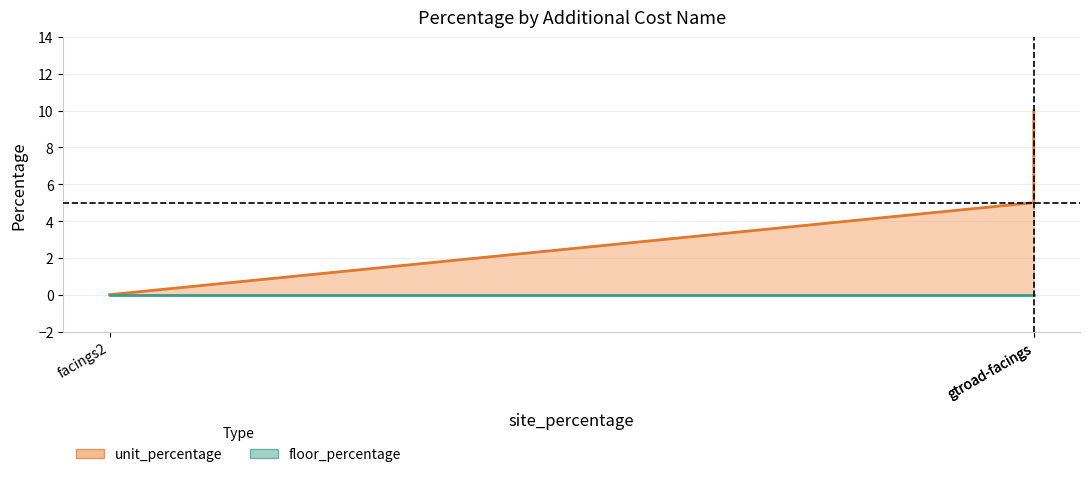

Reading right to left, transcribe all the data shown in this chart.

10	5	0